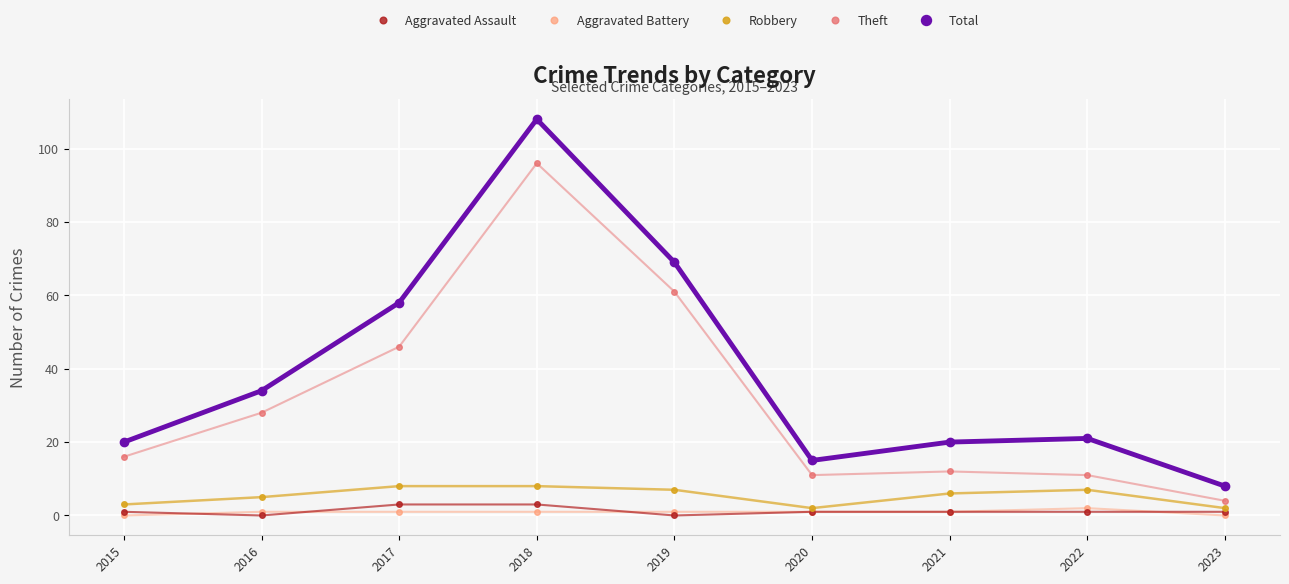

List the series in order of their peak value, highest first.

Total, Theft, Robbery, Aggravated Assault, Aggravated Battery